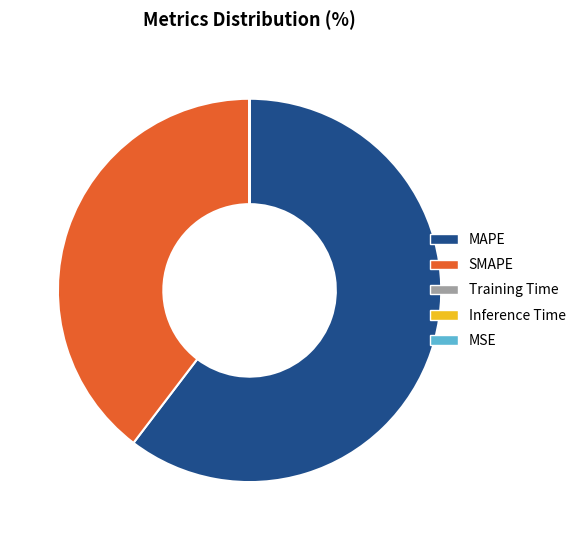

Which category has the biggest portion of the pie?

MAPE